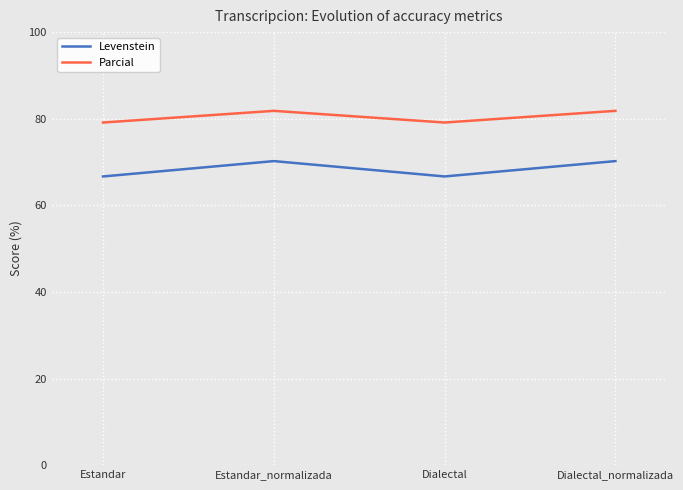

What is the total value across all series at Estandar_normalizada?

152.0